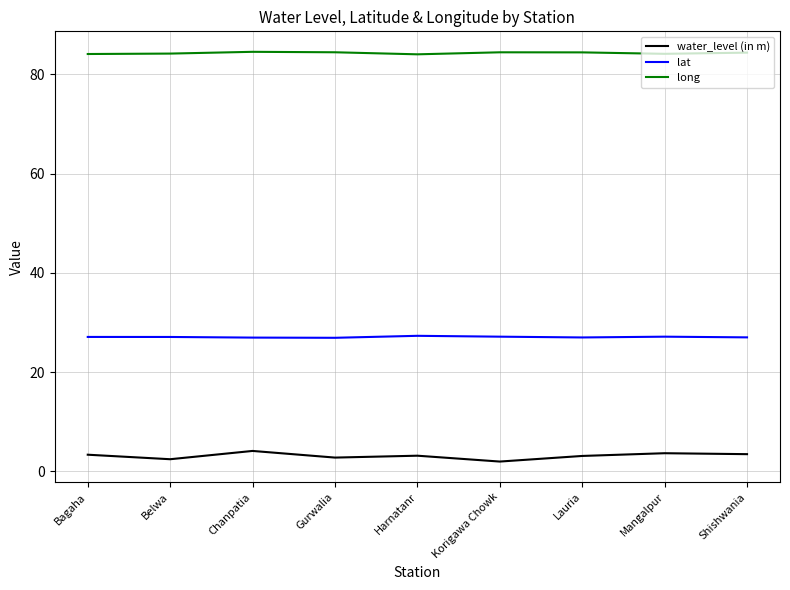

In long, how many points are higher than both neighbors (excluding endpoints)?

2